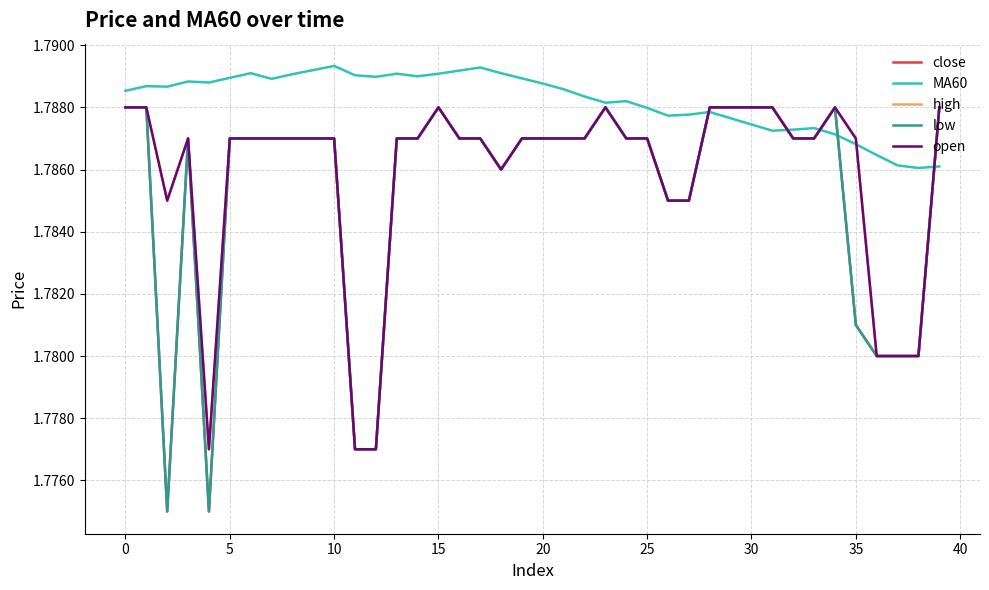

What is the label of the 19th point from the left?

18